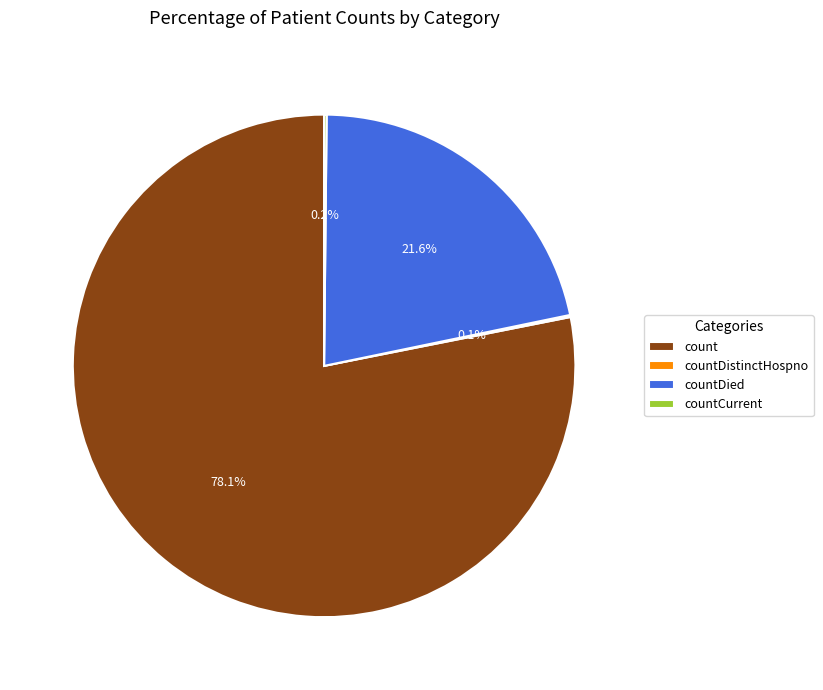

What percentage do countDied and count together represent?

99.7%